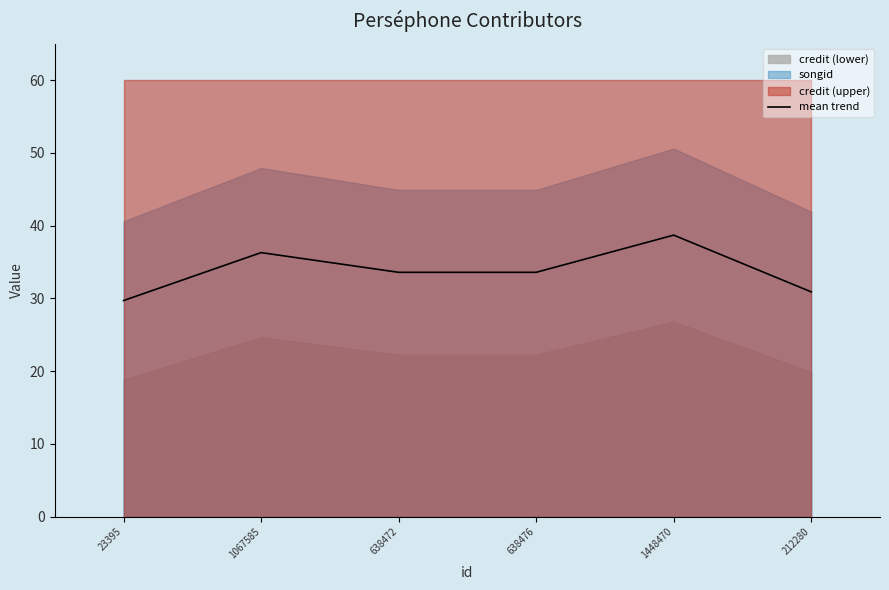

Rank the categories by value from highest to lowest.

1448470, 1067585, 638476, 638472, 212280, 23395